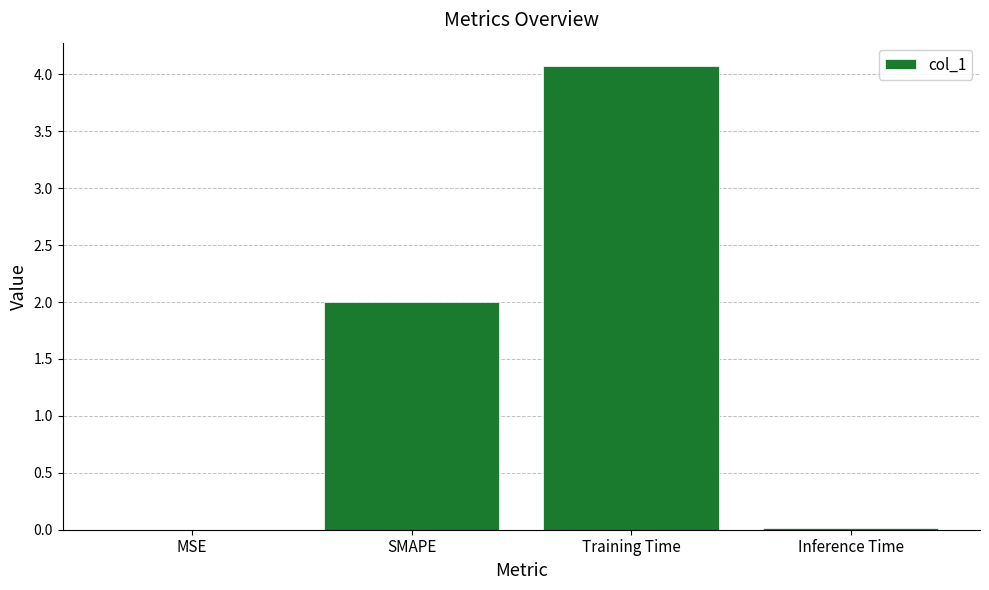

Between Inference Time and SMAPE, which is larger?

SMAPE